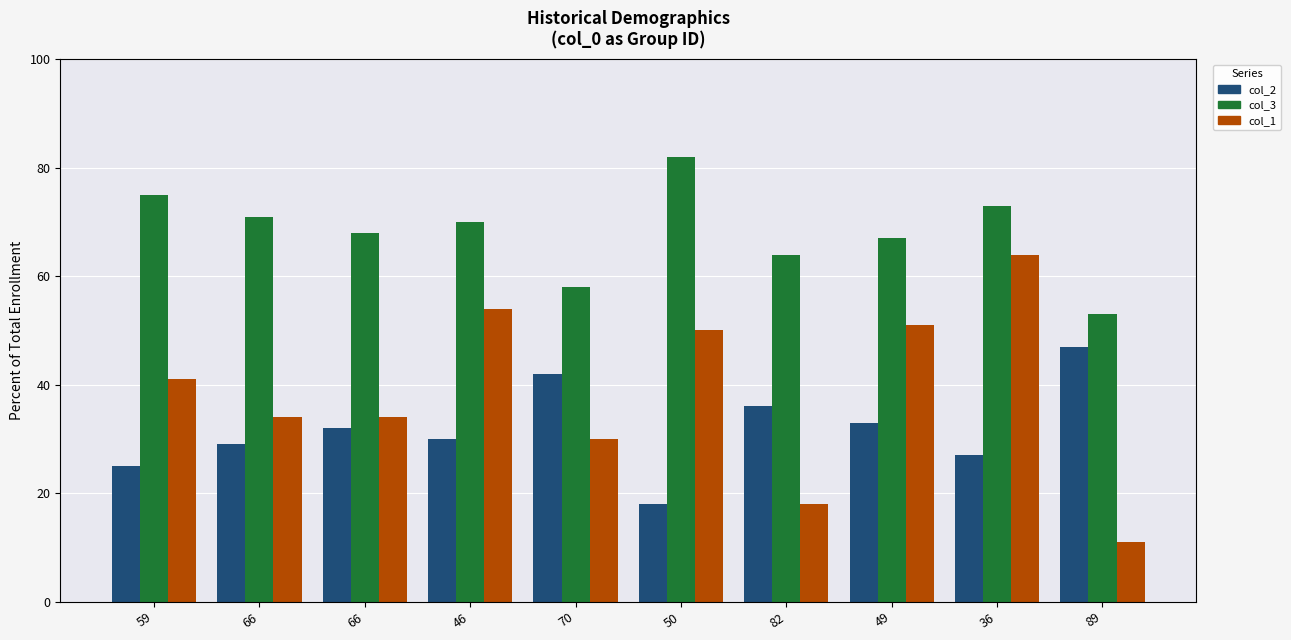

How many bars are there in total?

30